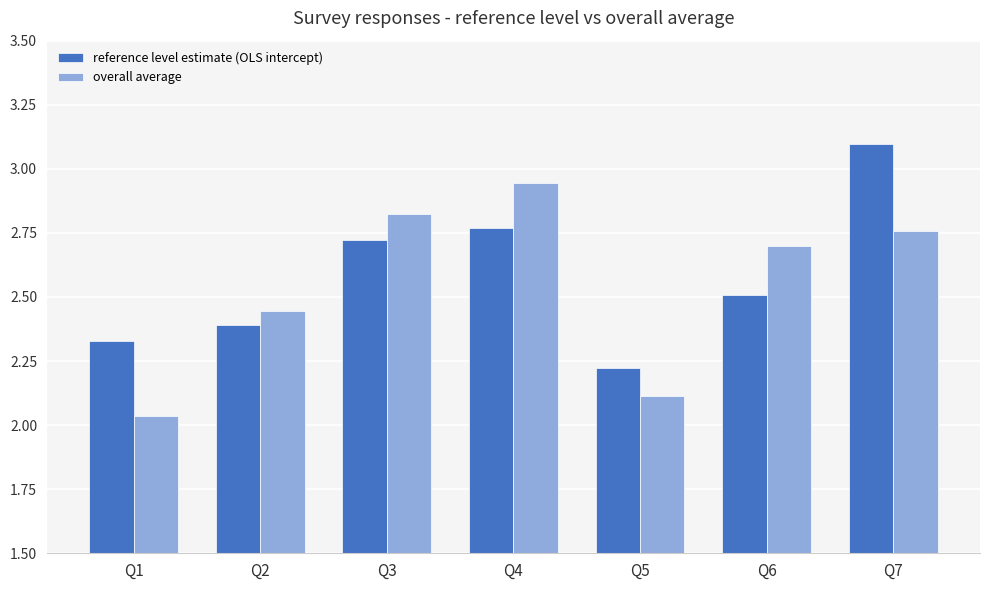

True or false: overall average has a value of 2.7 at Q6.

True